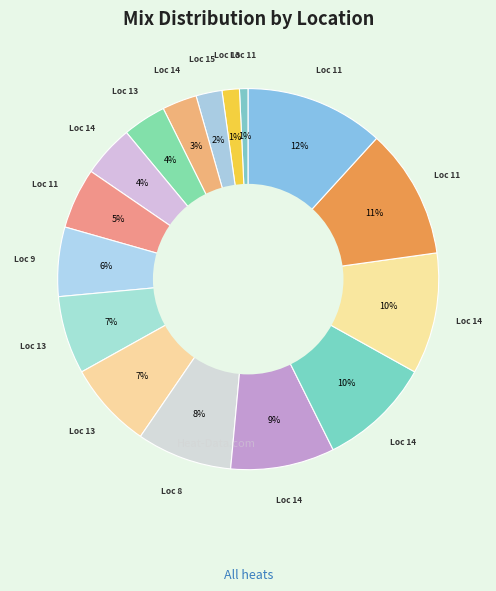

Is there a majority slice in this chart?

No